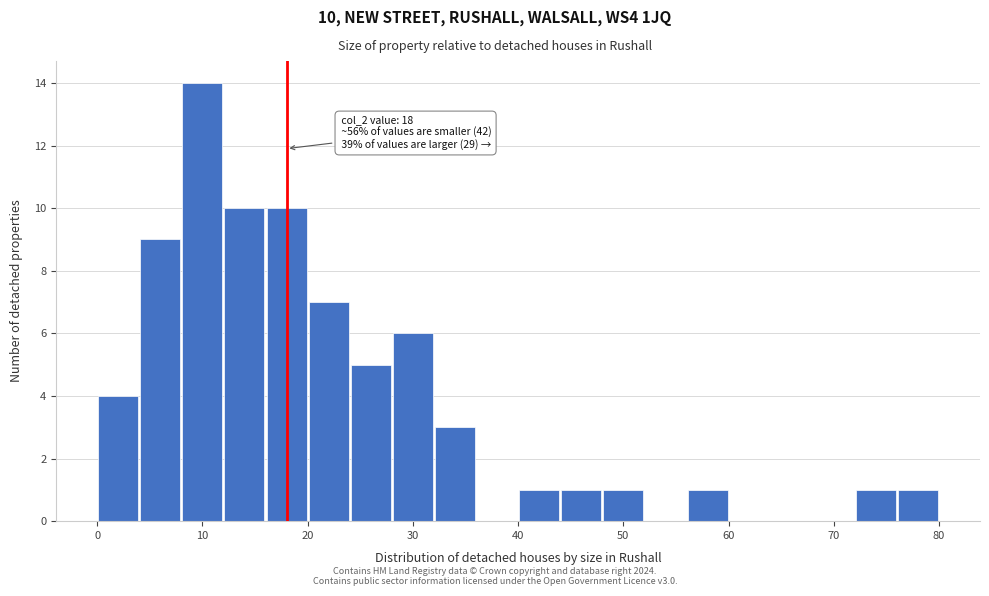

Over which range of the x-axis is the bar tallest?

8 to 12